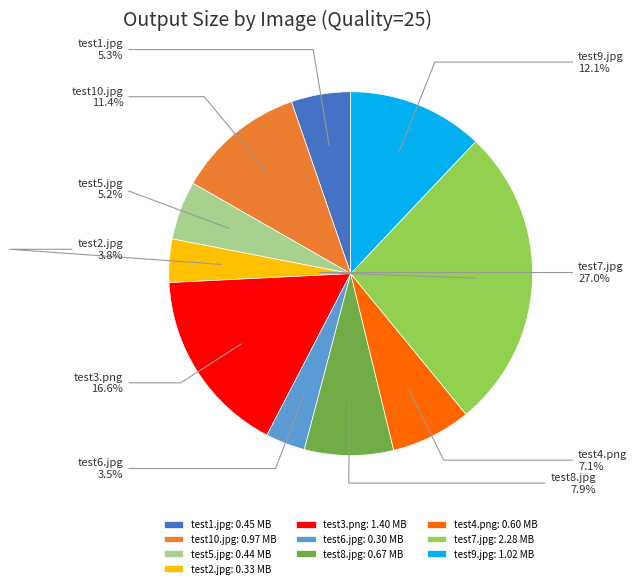

The test4.png slice represents 1% of the pie. True or false?

False